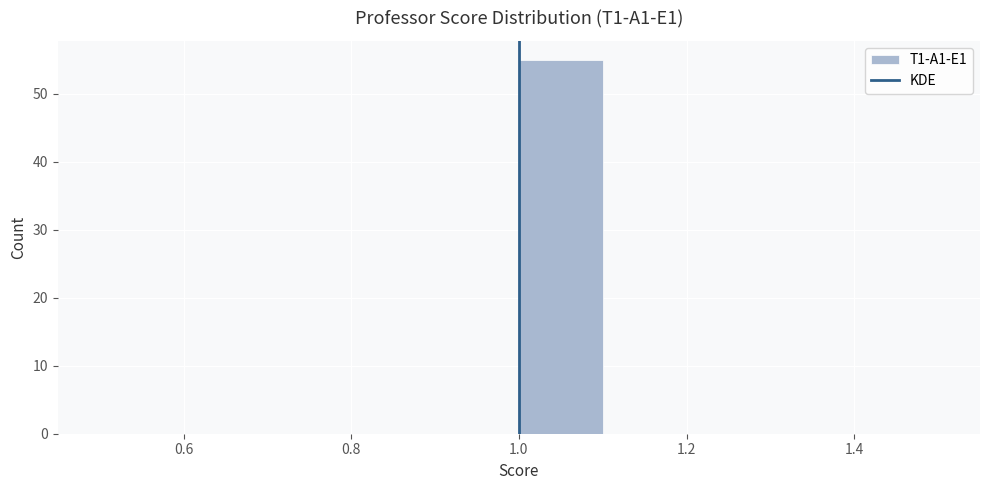

Which range on the x-axis has the tallest bar?

1.0 to 1.1